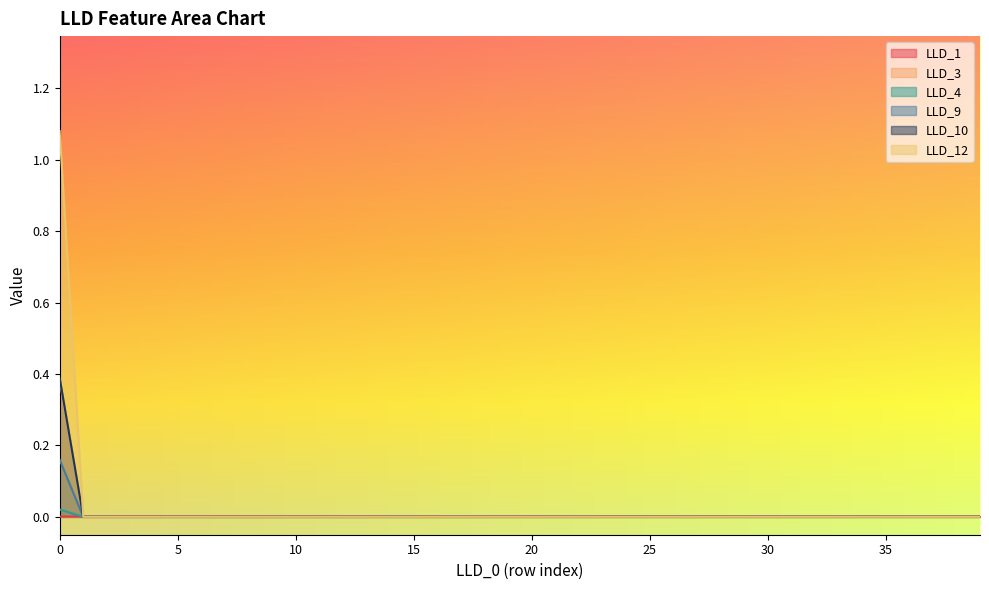

At how many categories does at least one series exceed 0?

40